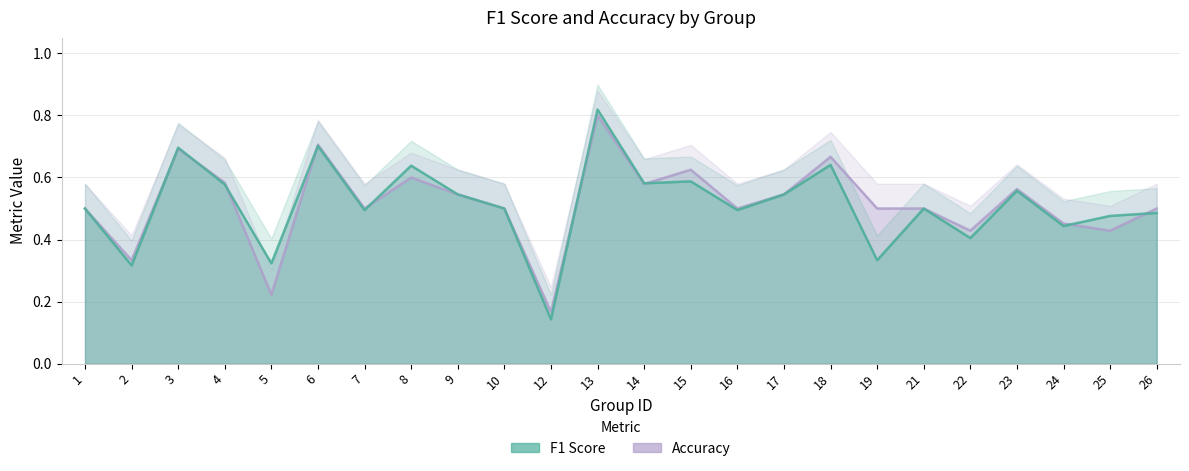

Between which two adjacent categories do f1 and accuracy first intersect?

2 and 3